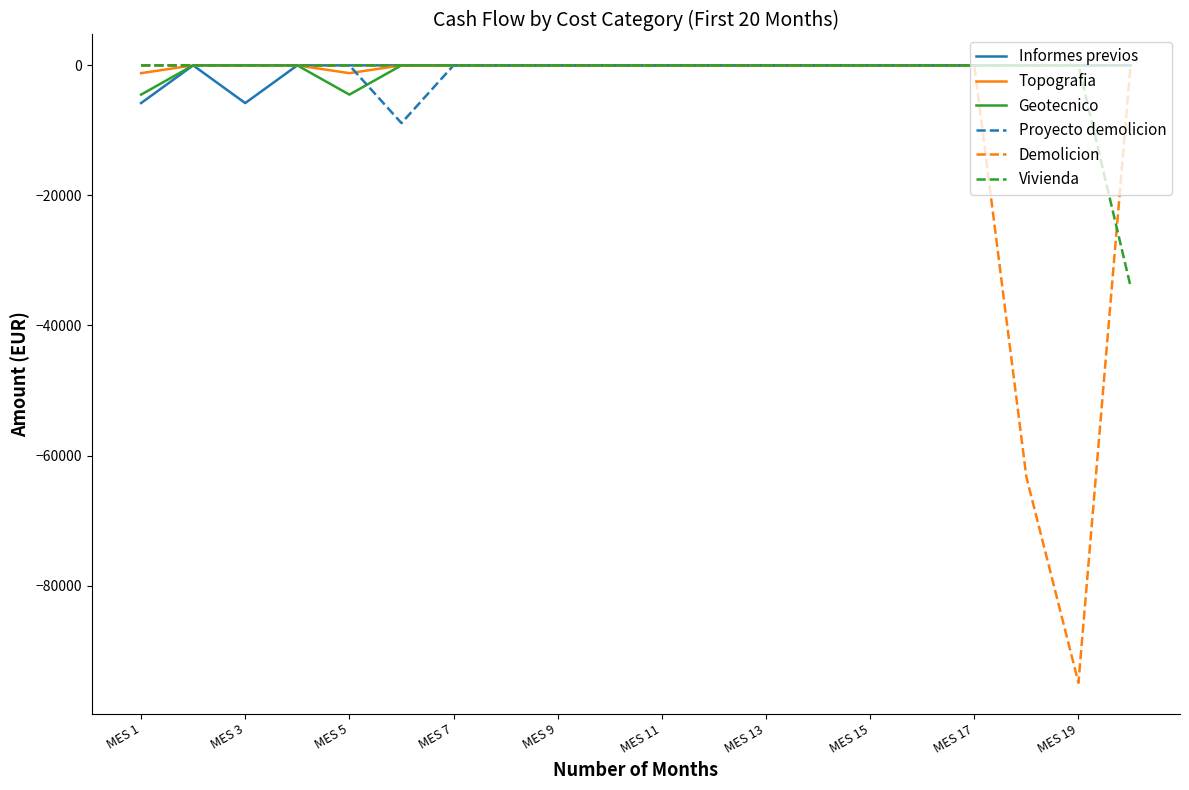

Is this an area chart (filled region under the line)?

No